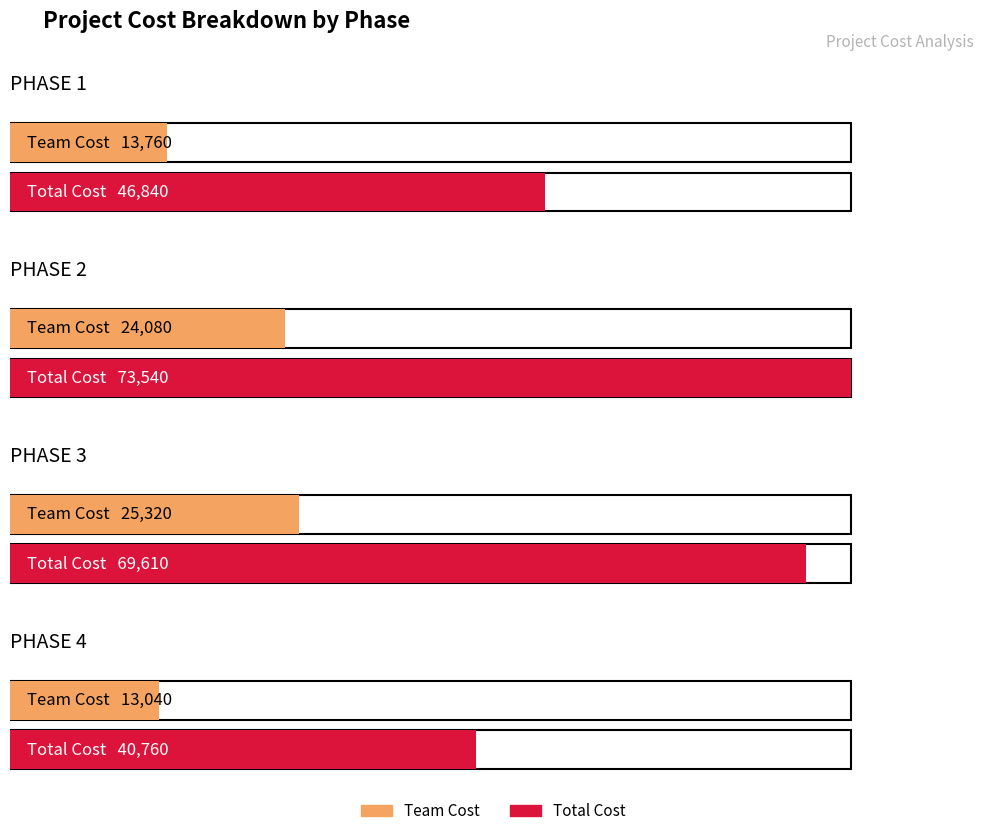

Which series has the largest range (max minus min)?

Total cost